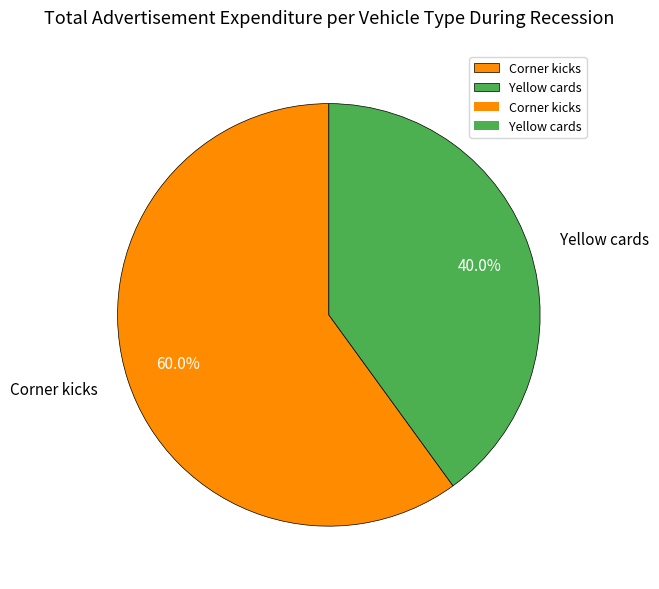

Which has a higher value, Yellow cards or Corner kicks?

Corner kicks